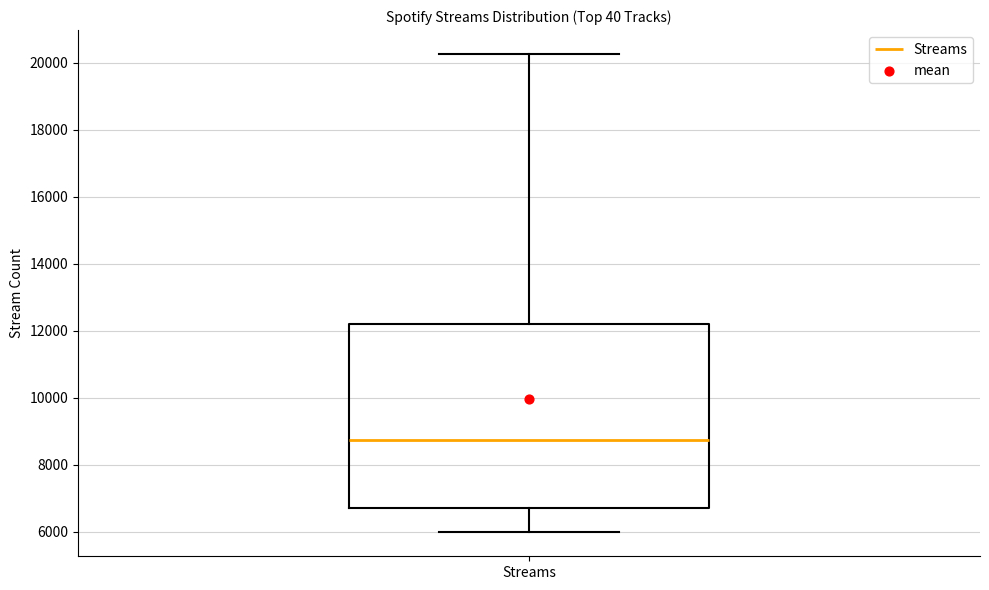

Where is the upper edge of the box for Streams on the y-axis? The values are not printed on the chart, so give them approximately, as read against the axis.

12200